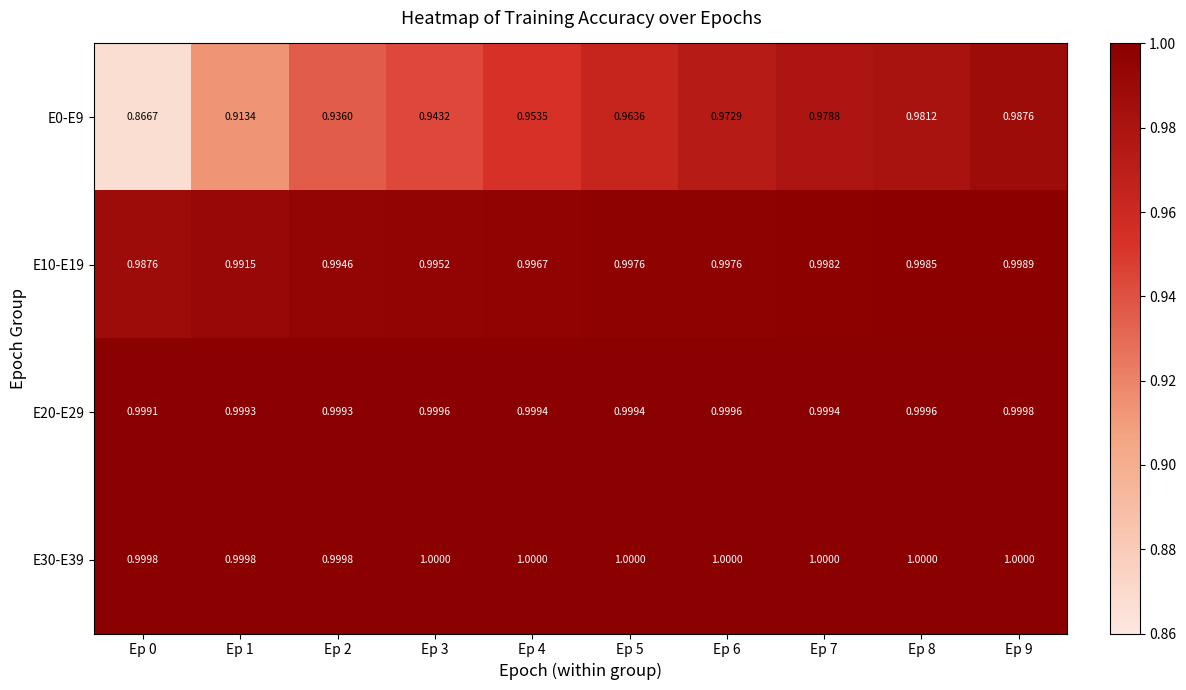

What is the difference between the highest and lowest values at Ep 0?

0.1